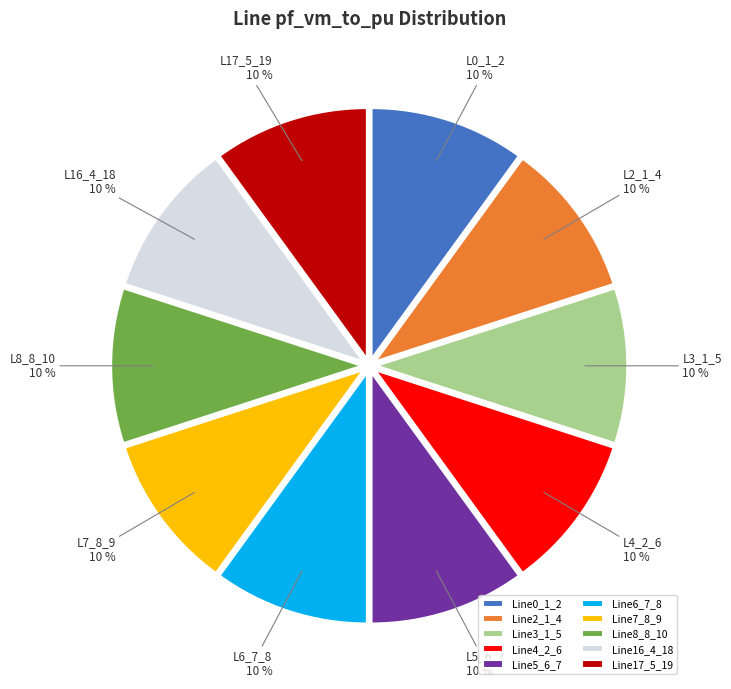

Do Line17_5_19 and Line2_1_4 together represent more than half of the pie?

No